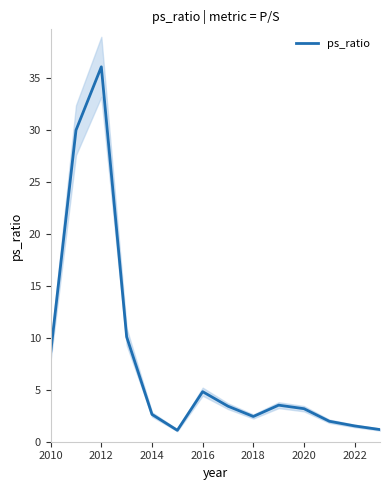

The value of ps_ratio at 2016 is 4.8. True or false?

True